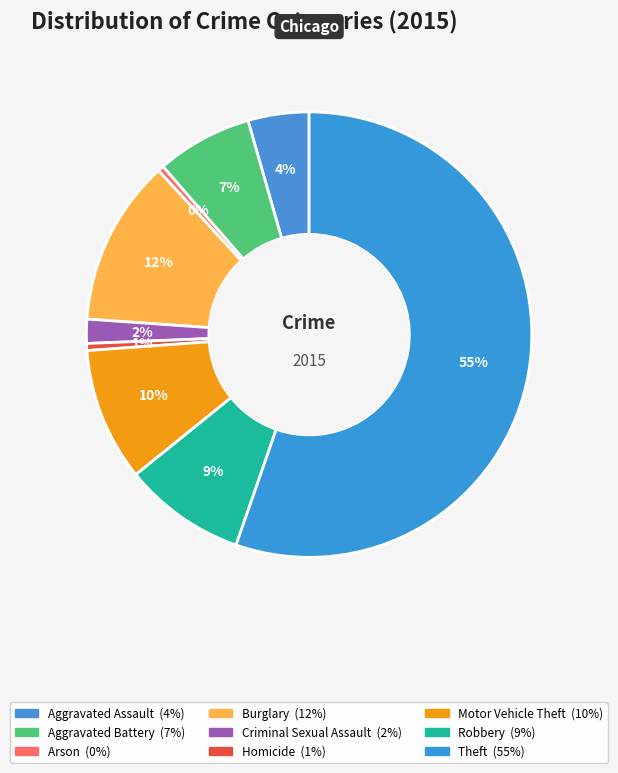

To the nearest percent, what percentage of the pie is Aggravated Battery?

7%